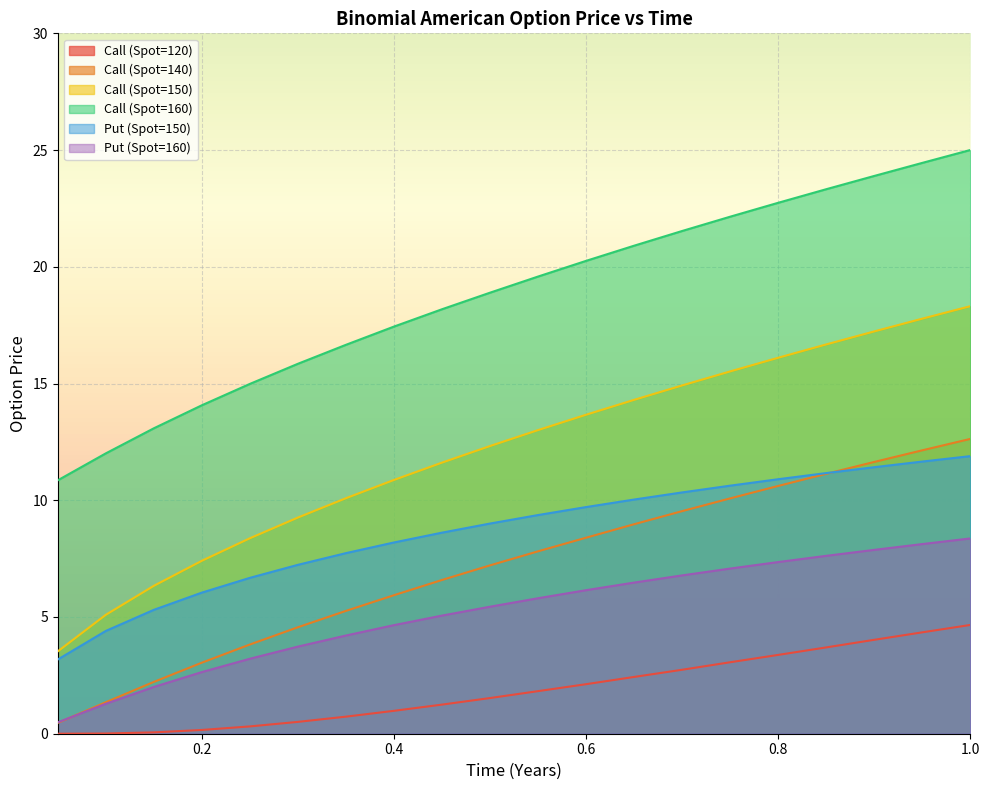

What is the approximate value of Call (Spot=160) at 0.2?

14.1